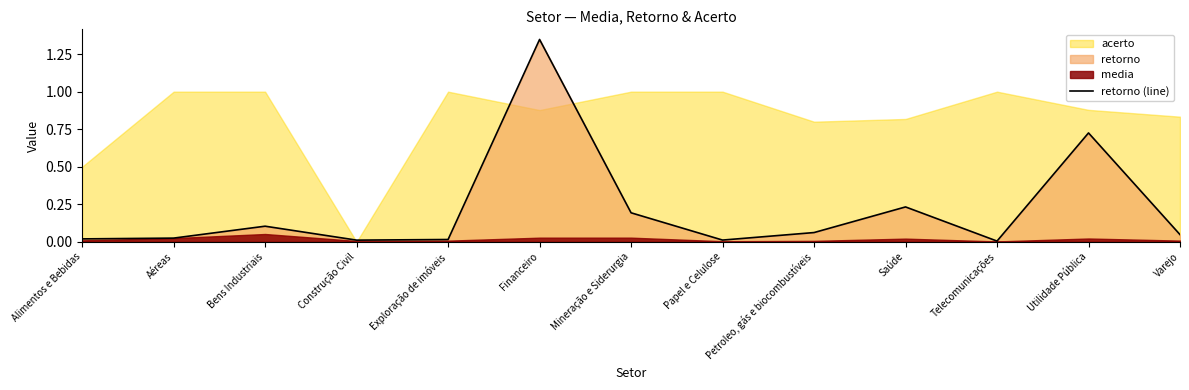

At which category does the chart reach its minimum across all series?

Telecomunicações